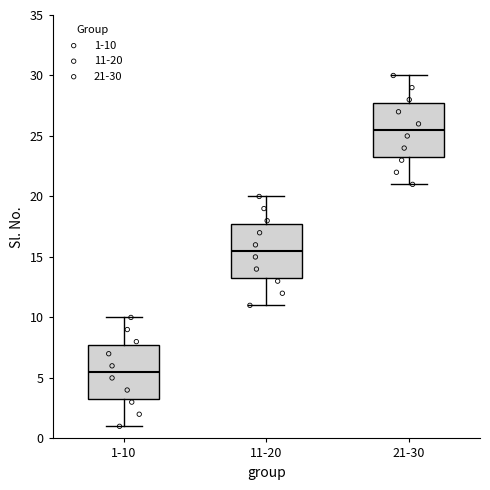

Which box's median line is the lowest?

1-10